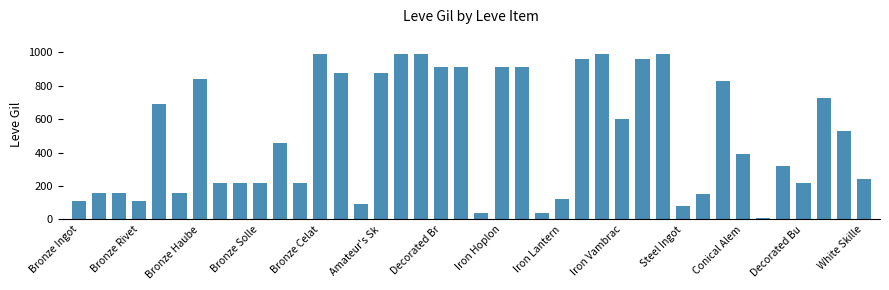

What is the difference between the maximum and minimum values?

980